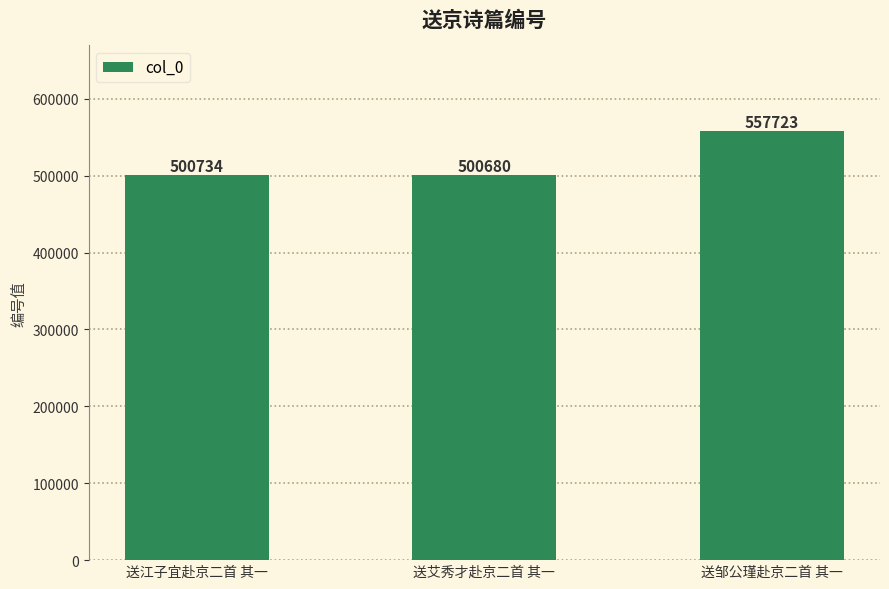

Where is the data nearest to the value 529201?

送江子宜赴京二首 其一